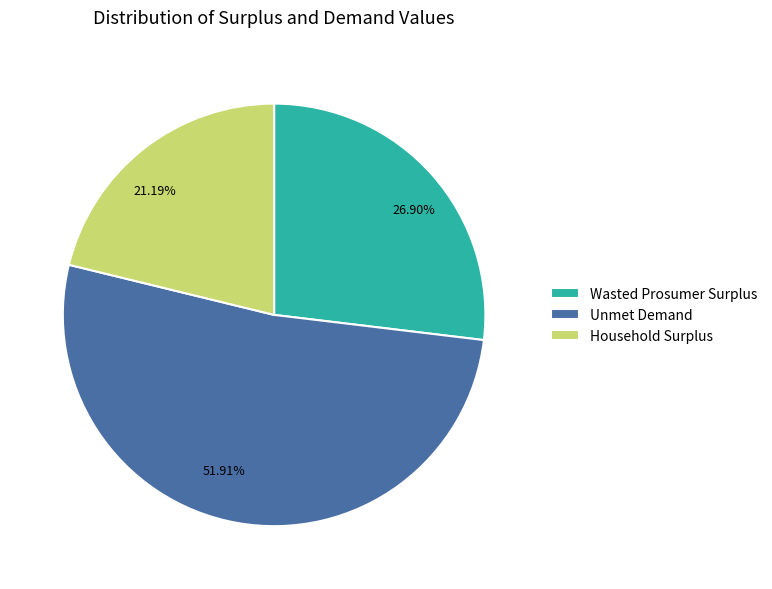

How many segments does this pie chart have?

3